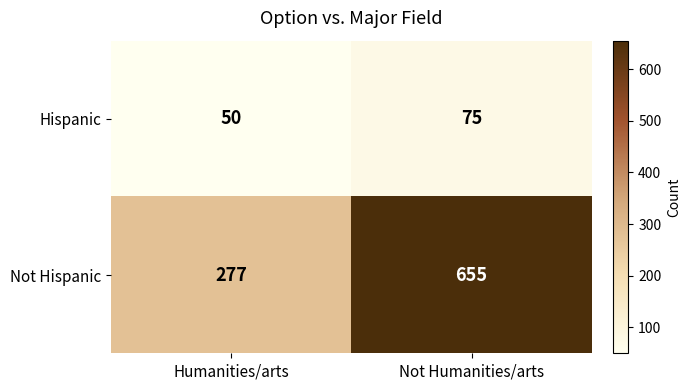

Reading left to right, what are all the values shown in this chart?

Hispanic: 50	75
Not Hispanic: 277	655